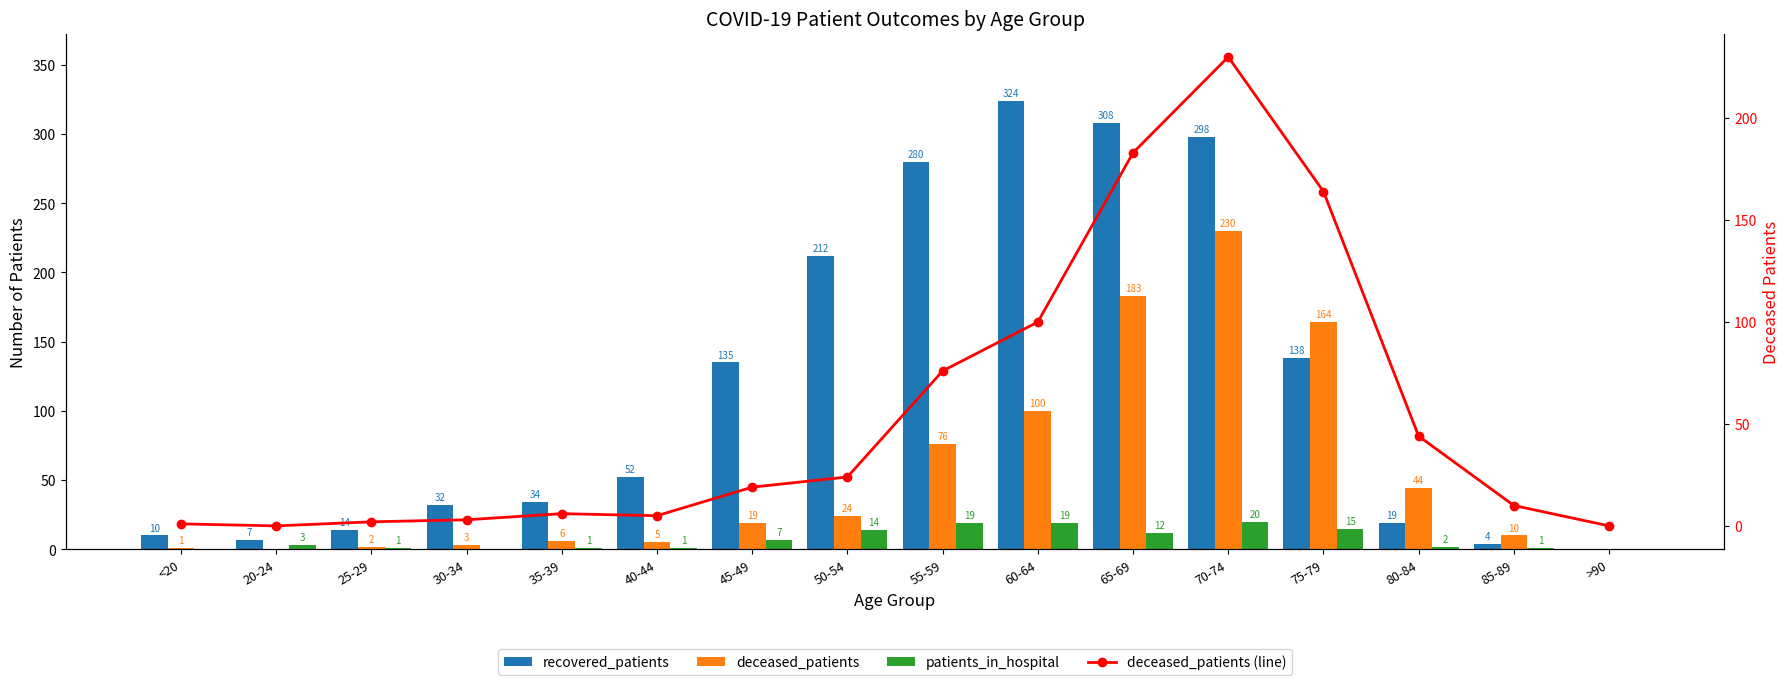

Which series has the widest spread of values?

recovered_patients